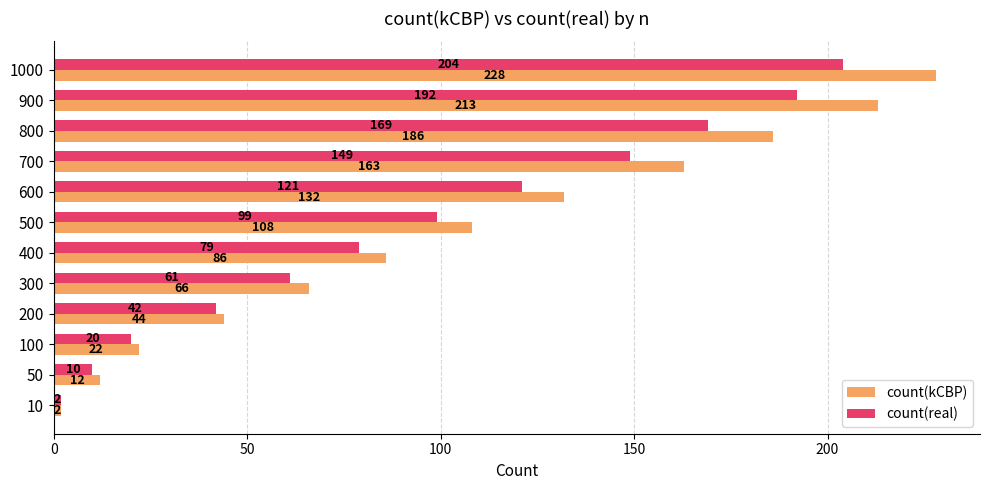

What is the average value of the count(kCBP) series?

105